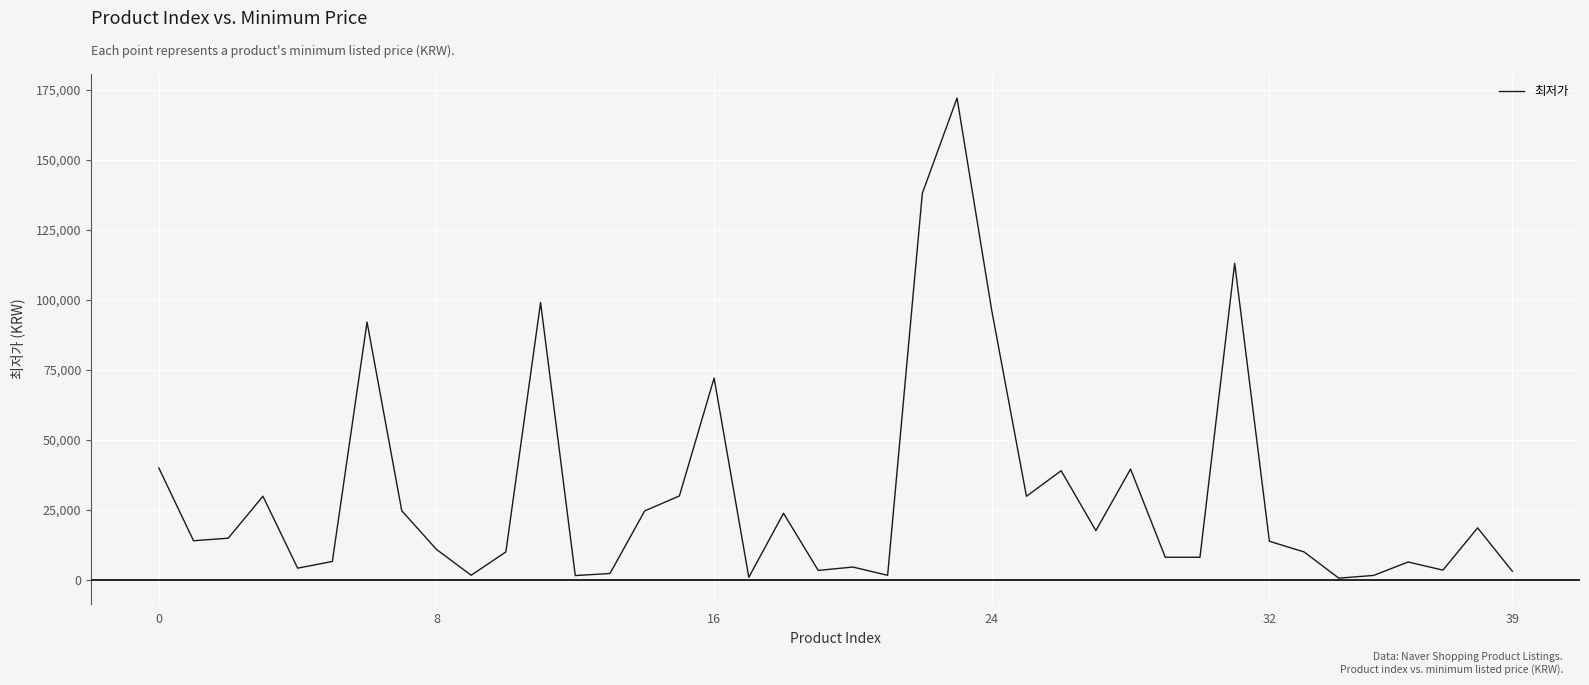

What is the difference between the maximum and minimum values?

171470